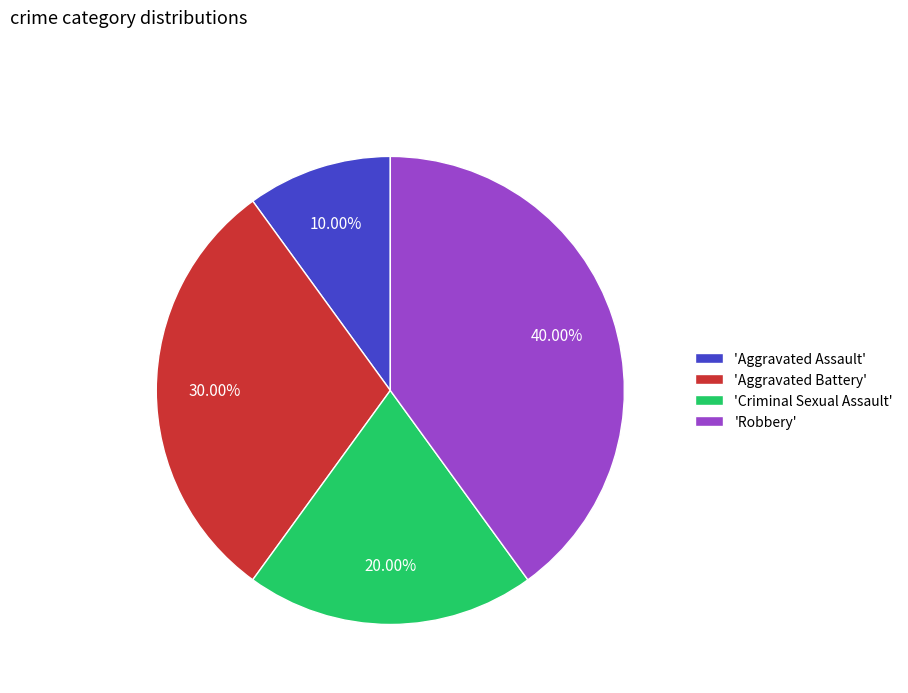

Between 'Criminal Sexual Assault' and 'Aggravated Assault', which is larger?

'Criminal Sexual Assault'